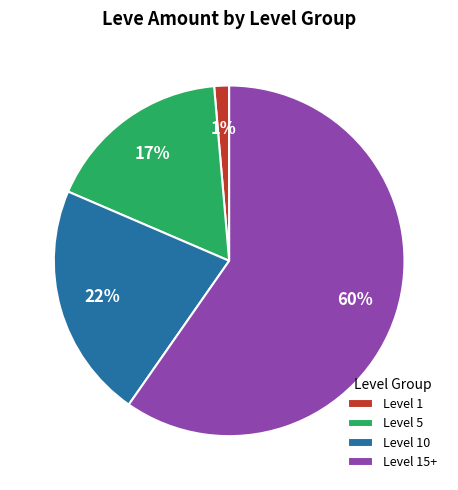

The Level 5 slice represents 9% of the pie. True or false?

False